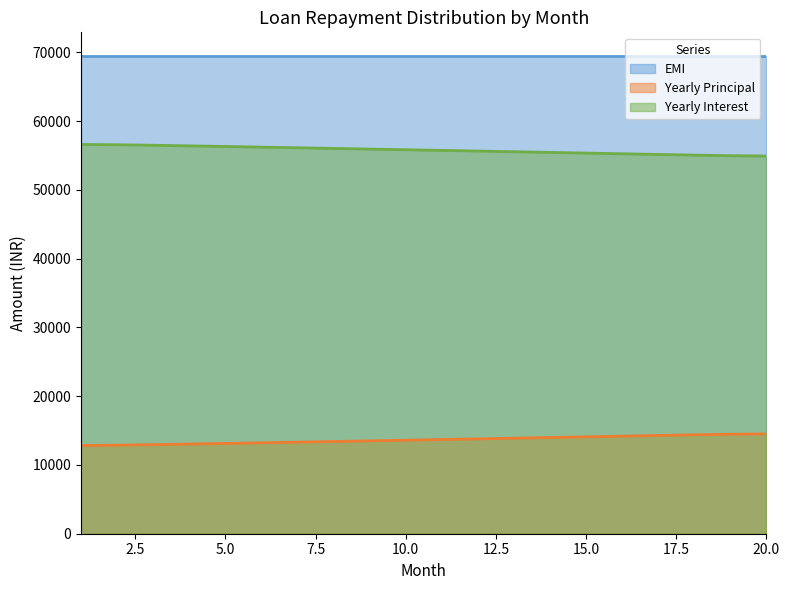

True or false: Yearly Interest has a value of 55241.0 at 16.

True